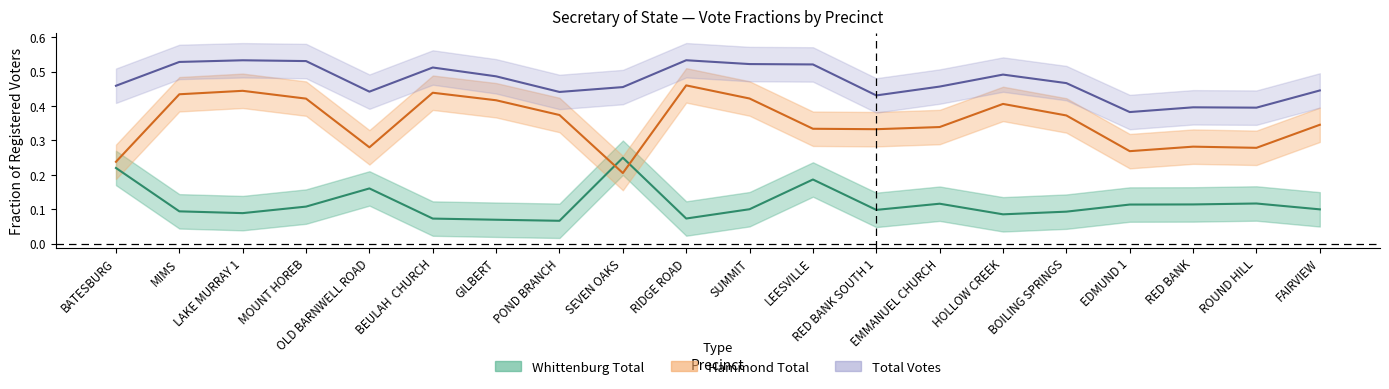

What is the sum of all Total Votes values?

9.4